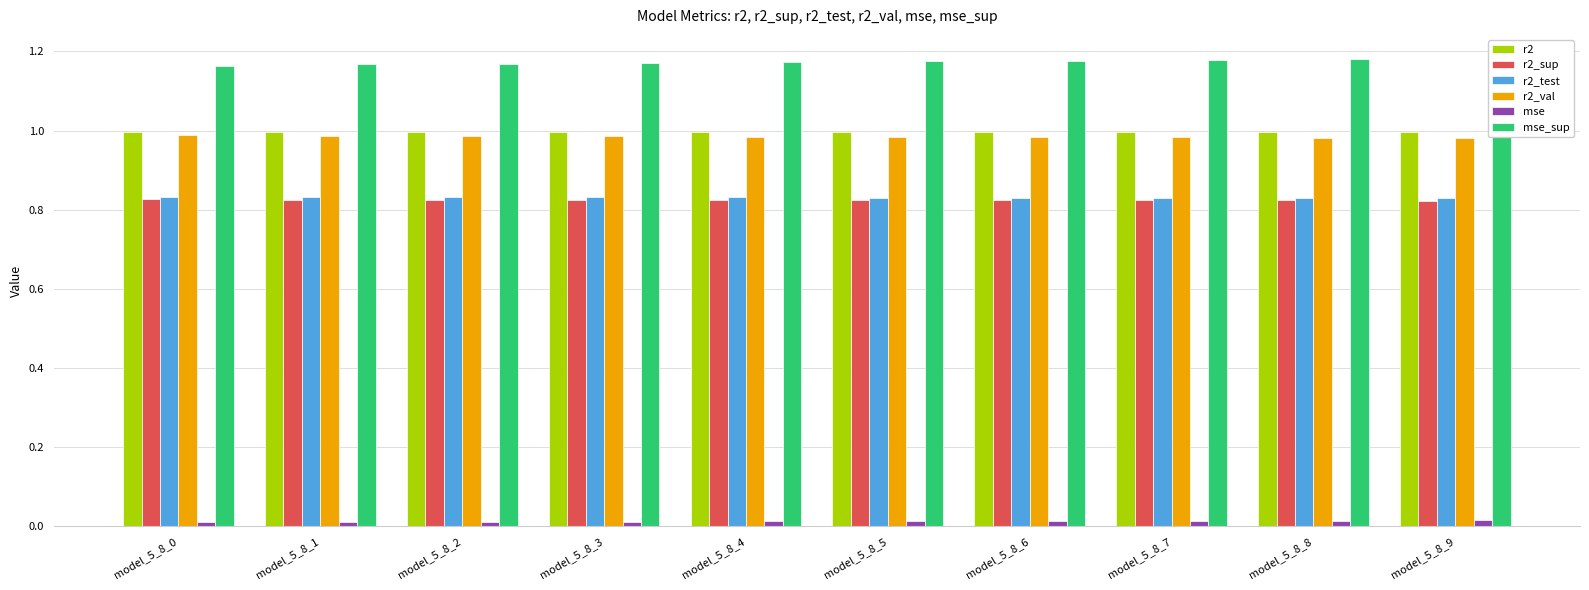

What is the sum of all r2 values?

10.0